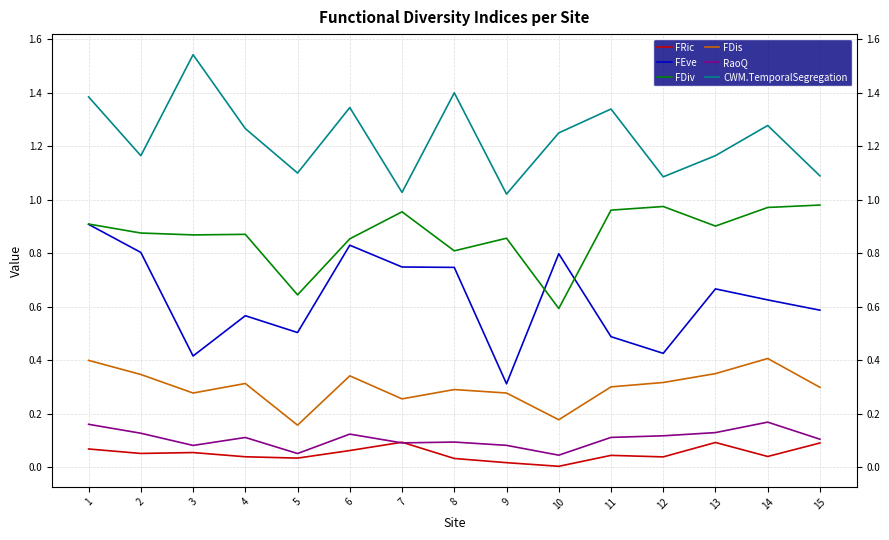

Which category has the lowest value in the FEve series?

9